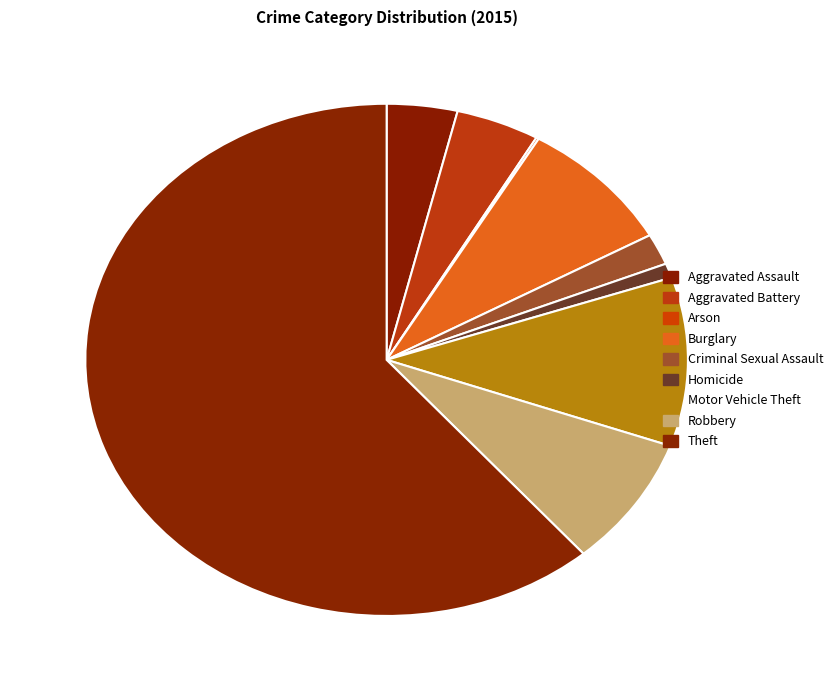

Approximately how many times larger is the value at Motor Vehicle Theft compared to Homicide?

11.7